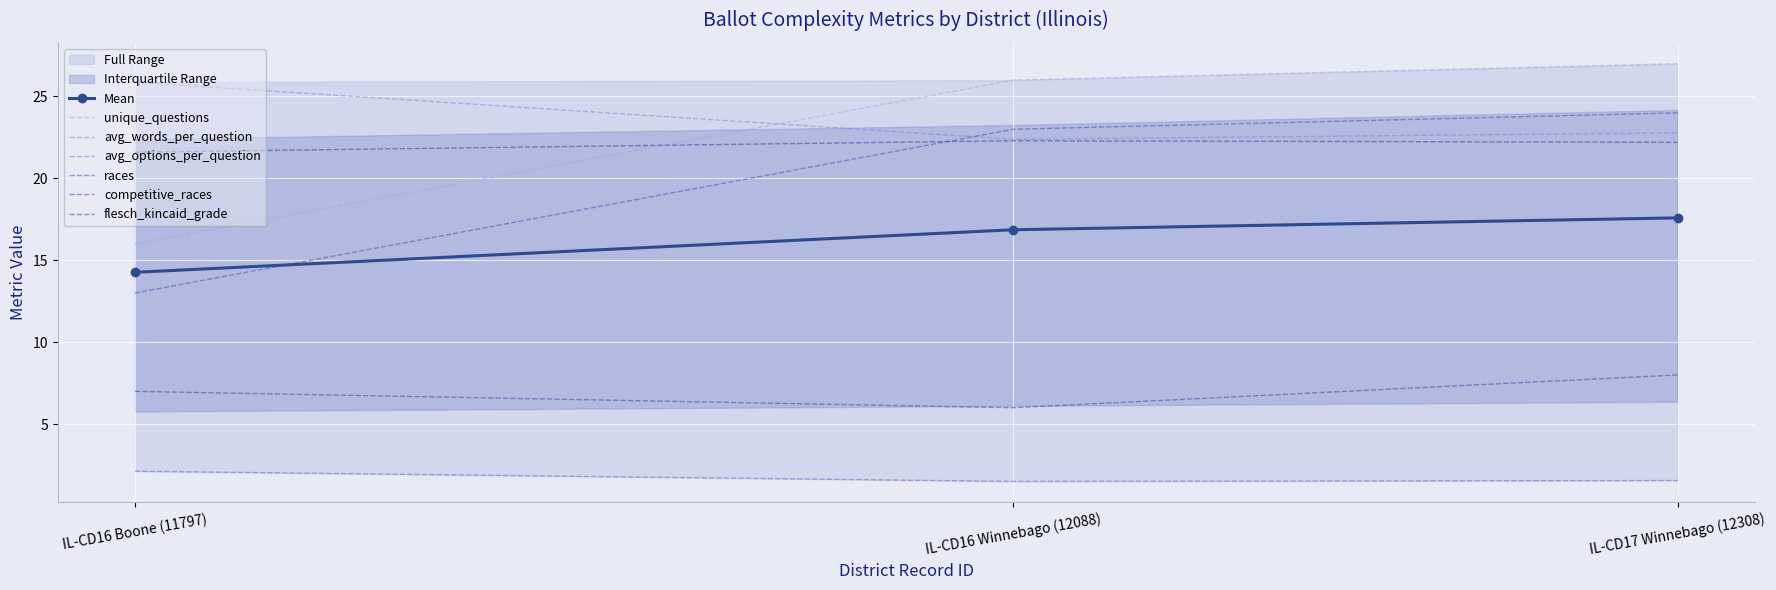

Where is unique_questions nearest to the value 21?

IL-CD16 Boone (11797)